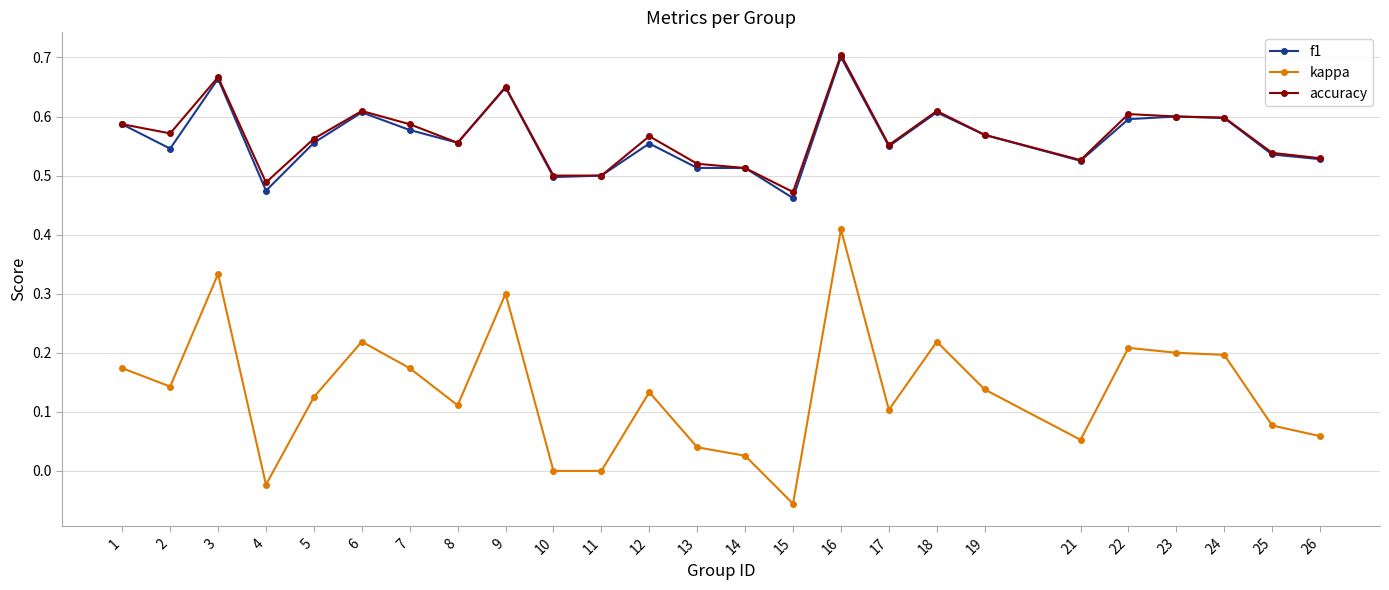

How many f1 values are between 0 and 1?

25